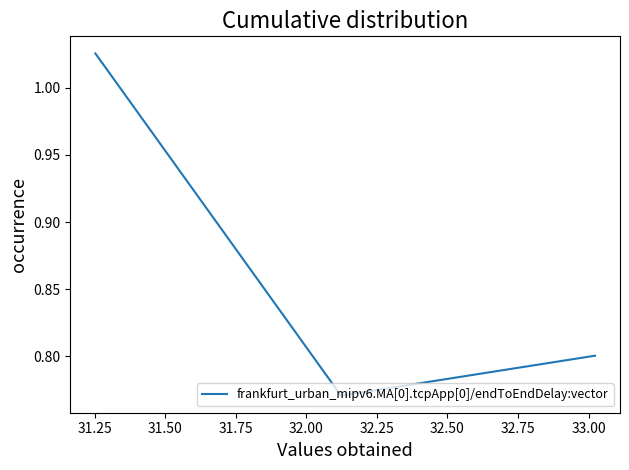

What is the sum of all values?

2.6